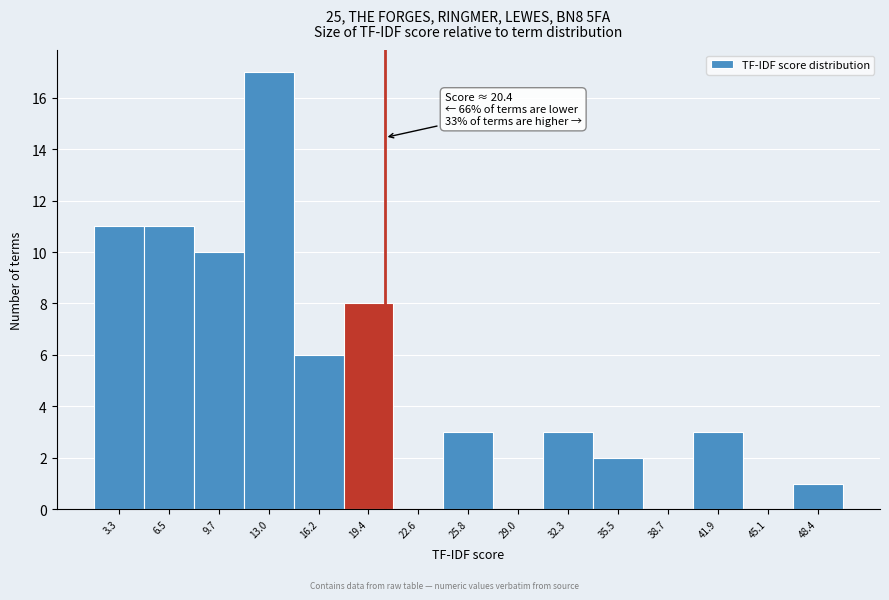

Over which range of the x-axis is the bar tallest?

11.5 to 14.5